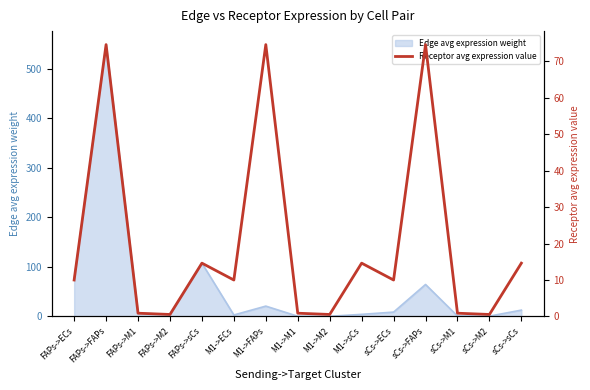

Reading left to right, extract all data points from this chart.

FAPs->ECs=10.0	FAPs->FAPs=74.6	FAPs->M1=0.9	FAPs->M2=0.5	FAPs->sCs=14.6	M1->ECs=10.0	M1->FAPs=74.6	M1->M1=0.9	M1->M2=0.5	M1->sCs=14.6	sCs->ECs=10.0	sCs->FAPs=74.6	sCs->M1=0.9	sCs->M2=0.5	sCs->sCs=14.6